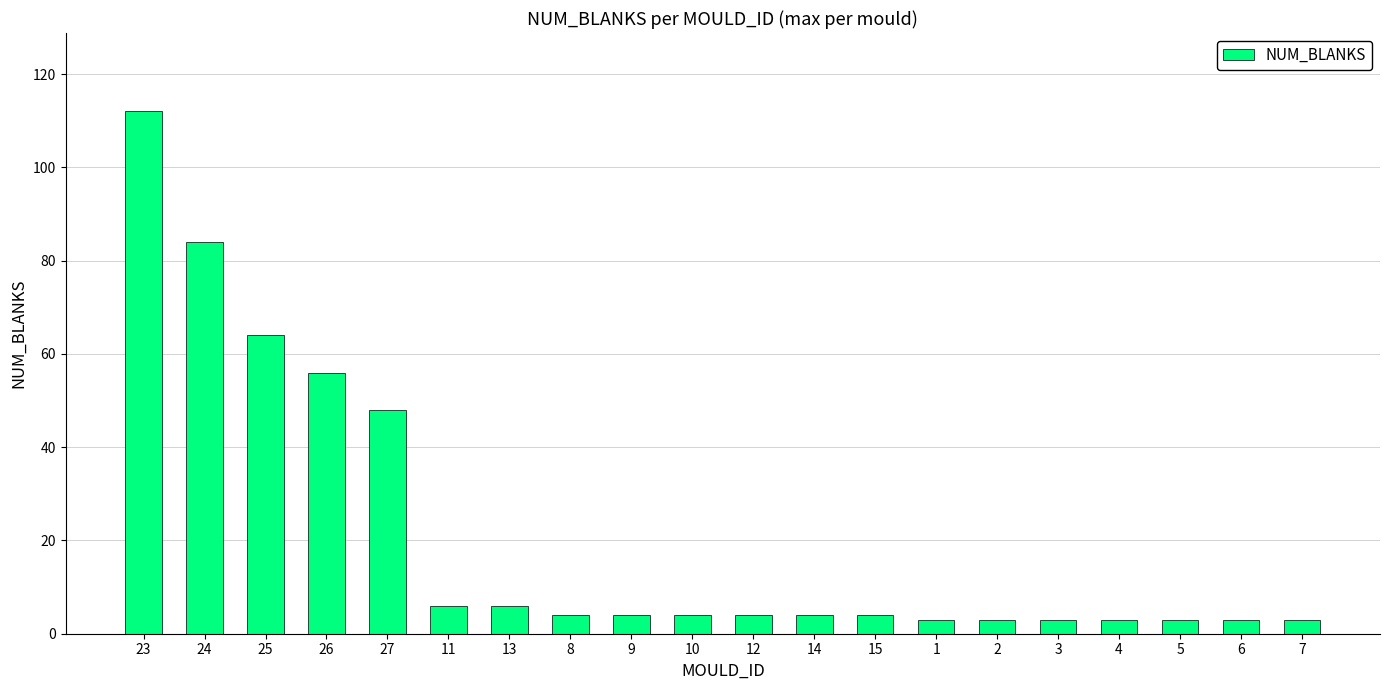

Reading left to right, list all the values displayed in this chart.

23=112	24=84	25=64	26=56	27=48	11=6	13=6	8=4	9=4	10=4	12=4	14=4	15=4	1=3	2=3	3=3	4=3	5=3	6=3	7=3